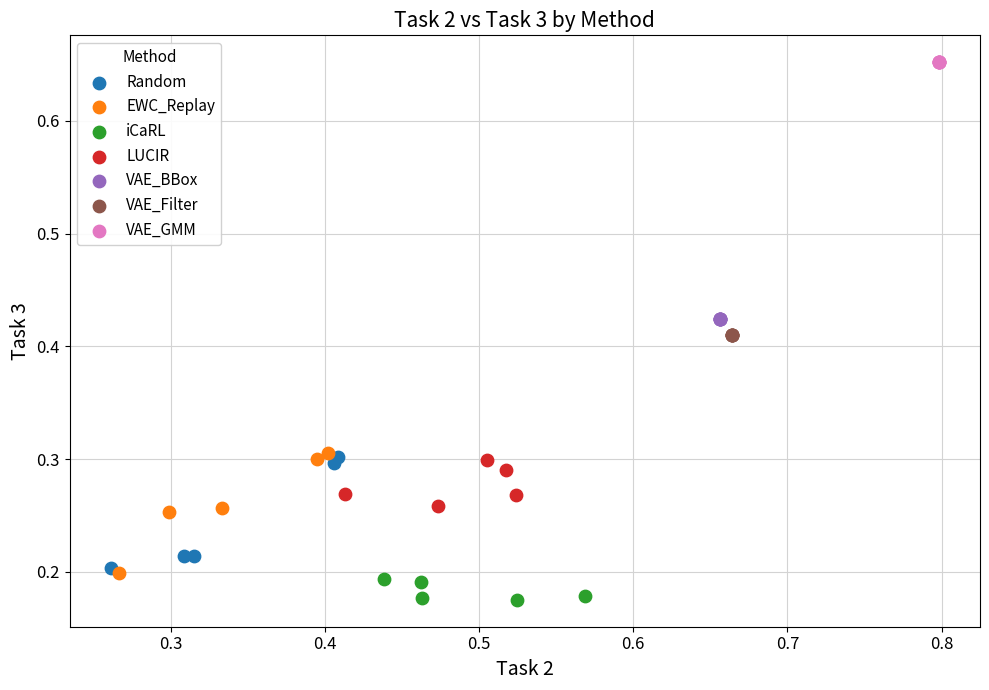

Which series contains the highest Y value?

VAE_GMM